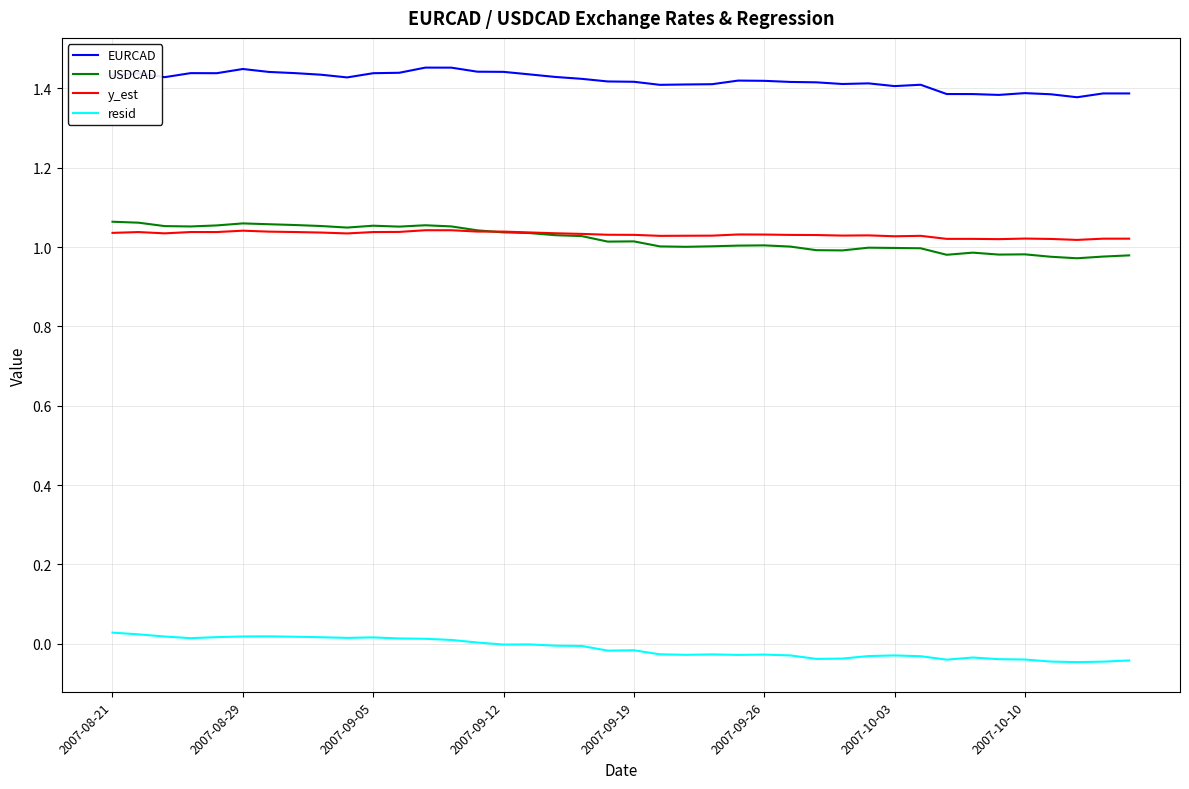

True or false: resid and y_est intersect in this chart.

False